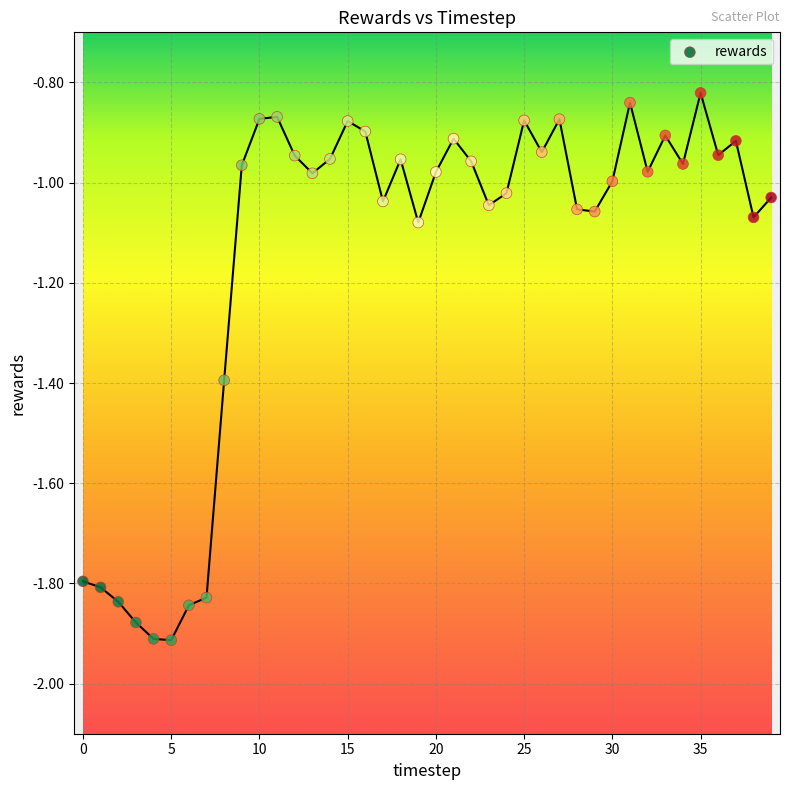

What is the range of Y values (max minus min)?

1.1